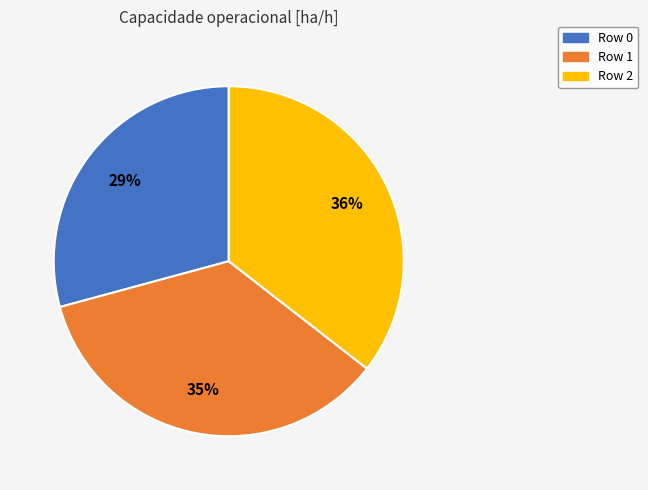

How many slices are in this pie chart?

3